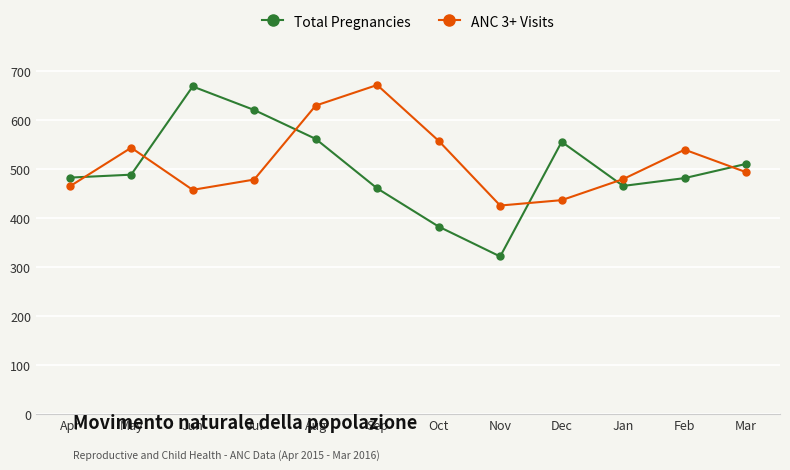

Which series ends up on top after the final intersection of ANC 3+ Visits and Total Pregnancies?

Total Pregnancies